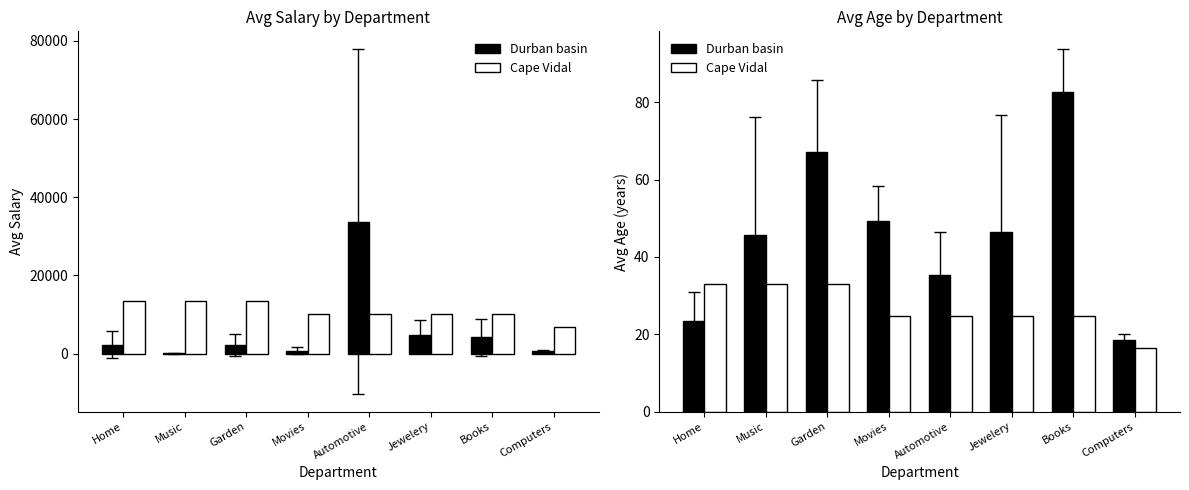

At Garden, list the series in order from smallest to largest.

Cape Vidal, Durban basin